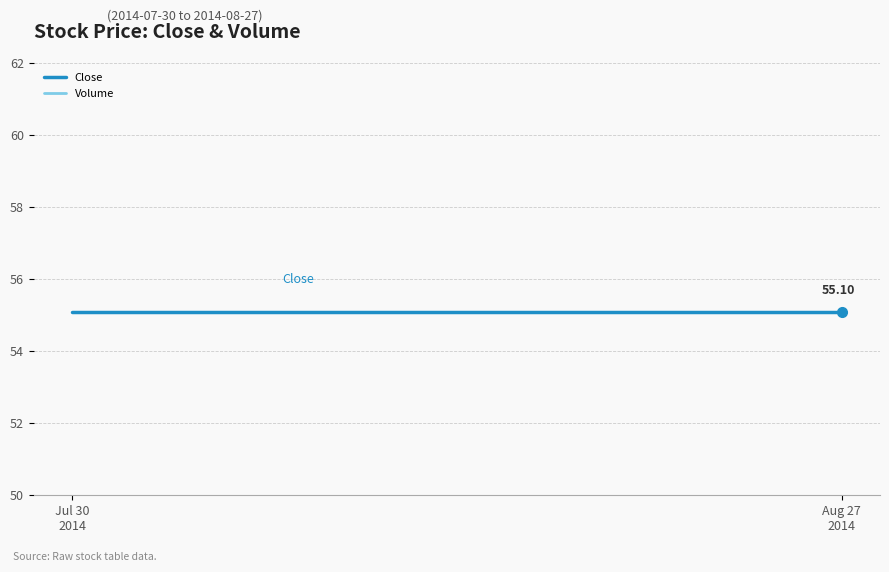

Is it true that Close equals 55.1 at 18?

True